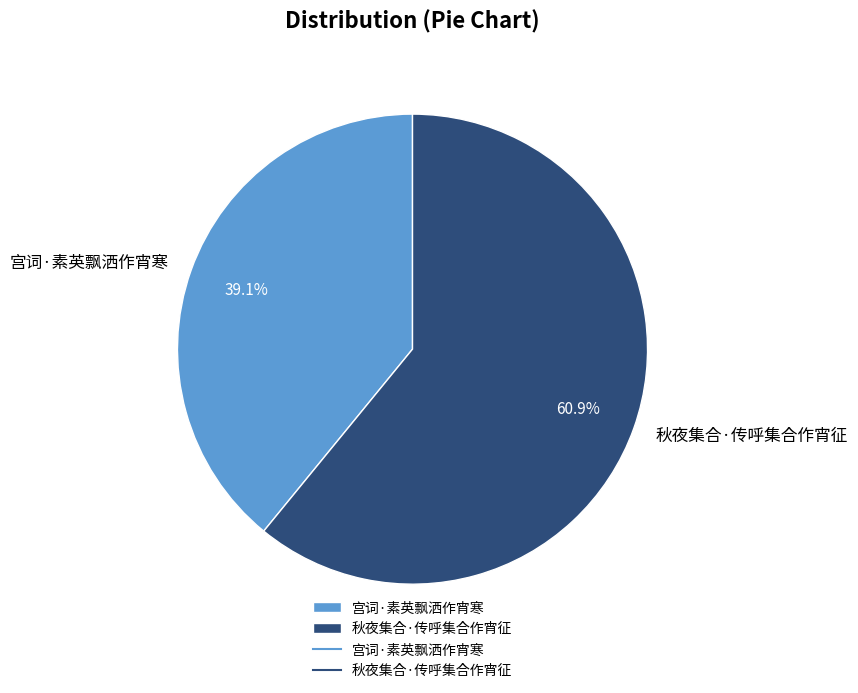

To the nearest percent, what is the average slice percentage?

50%